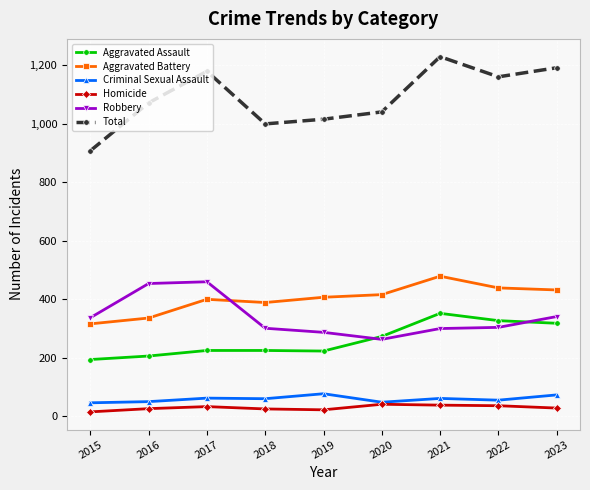

Between 2015 and 2018, which series saw the biggest shift?

Total